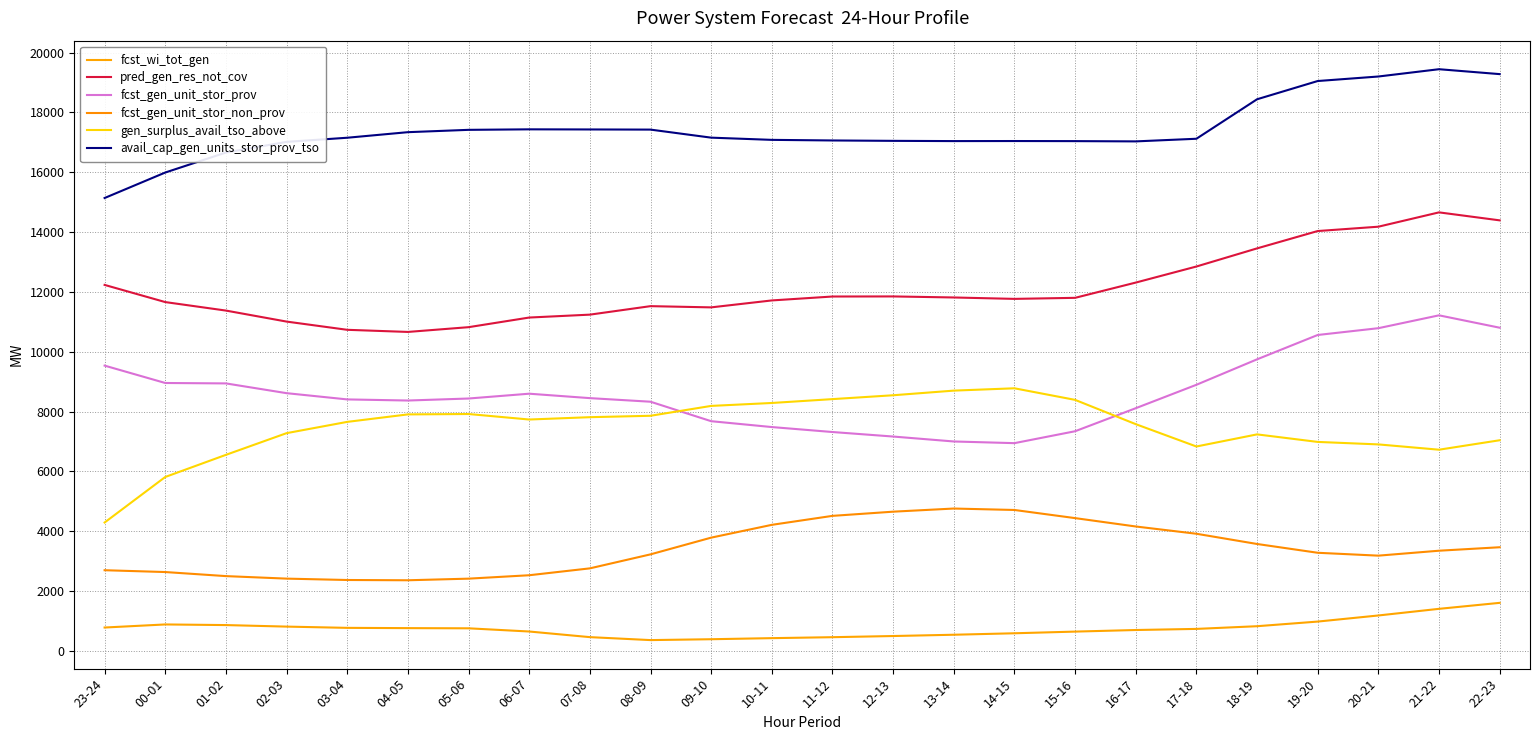

True or false: fcst_wi_tot_gen has a value of 574 at 08-09.

False